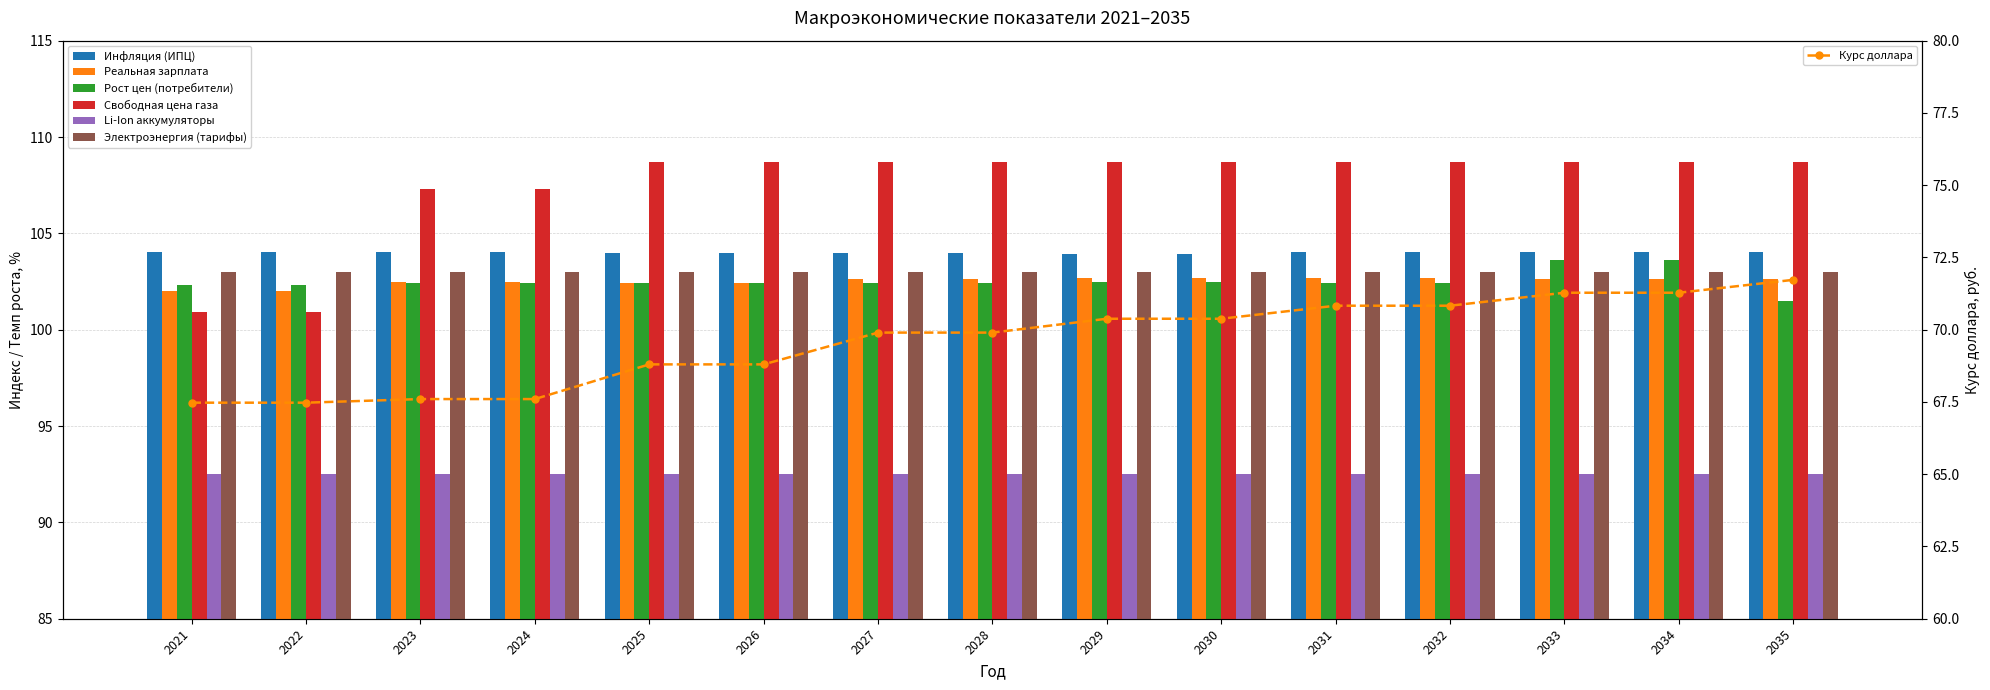

Read the Рост цен (потребители) value at 2033.

103.6